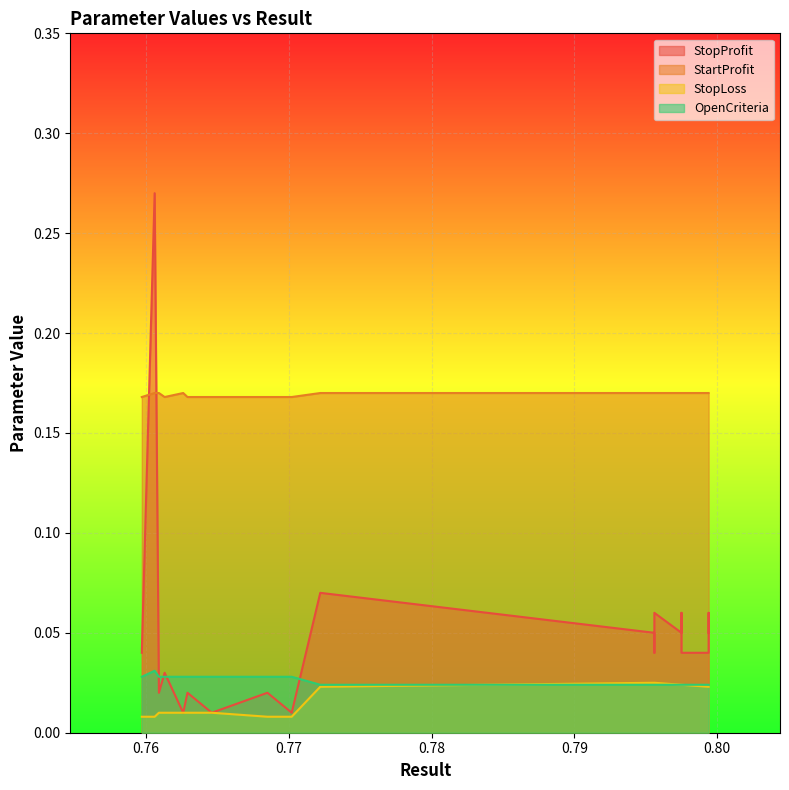

At 6, list the series in order from smallest to largest.

OpenCriteria, StopLoss, StopProfit, StartProfit